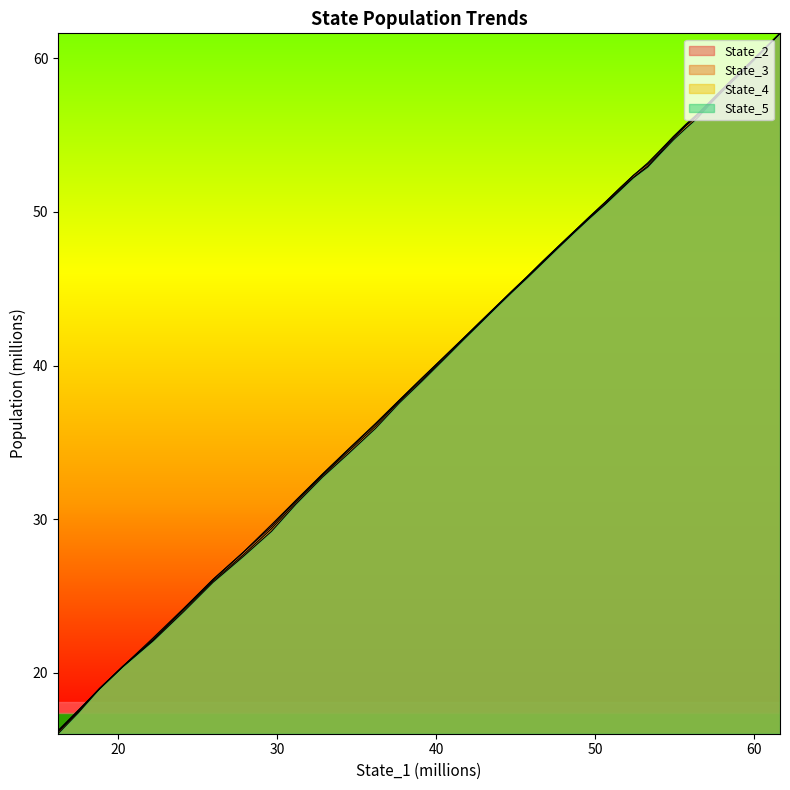

How many intersections are there between State_2 and State_5?

2